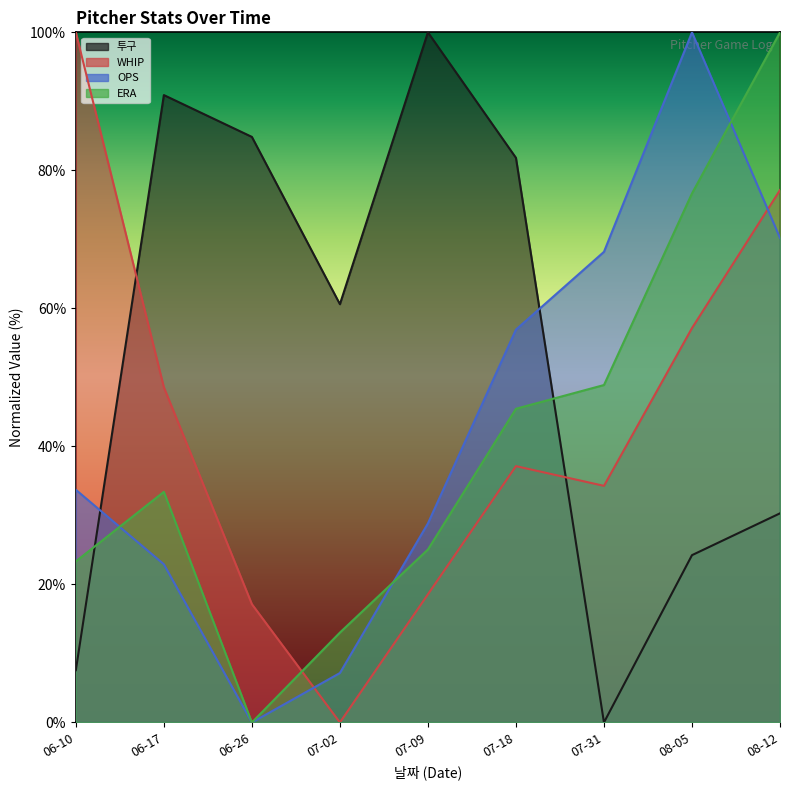

Which has a higher value, 06-26 or 06-17?

06-17